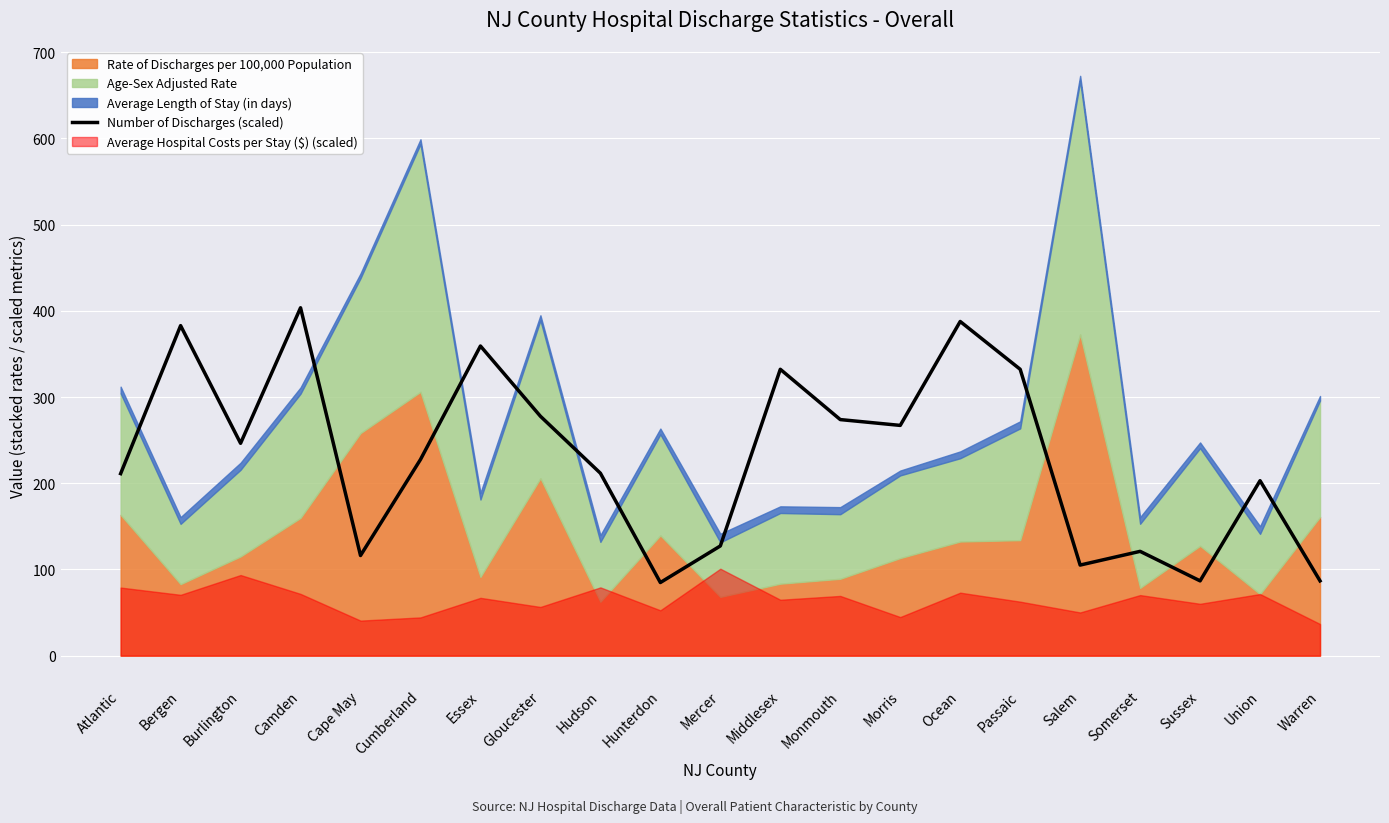

How many categories are shown in the chart?

21